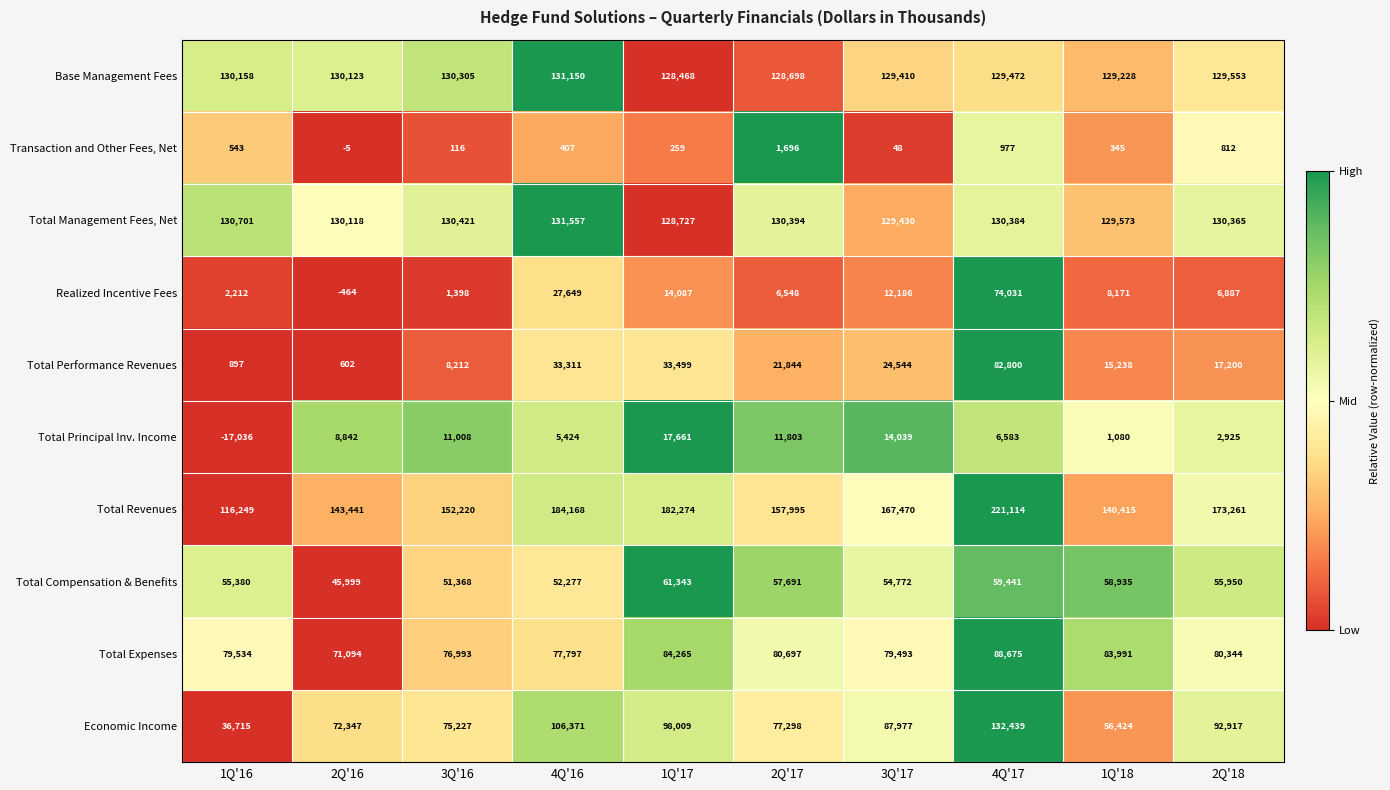

Which label corresponds to the largest value in the chart?

4Q'17